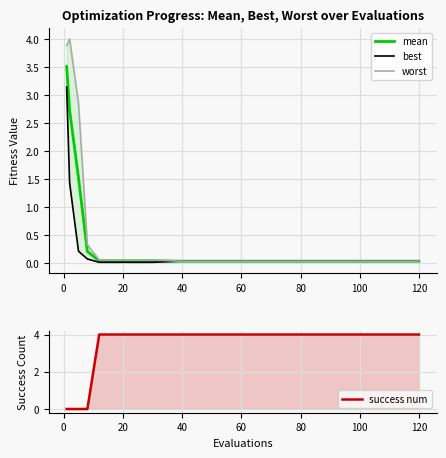

True or false: worst and mean intersect in this chart.

False